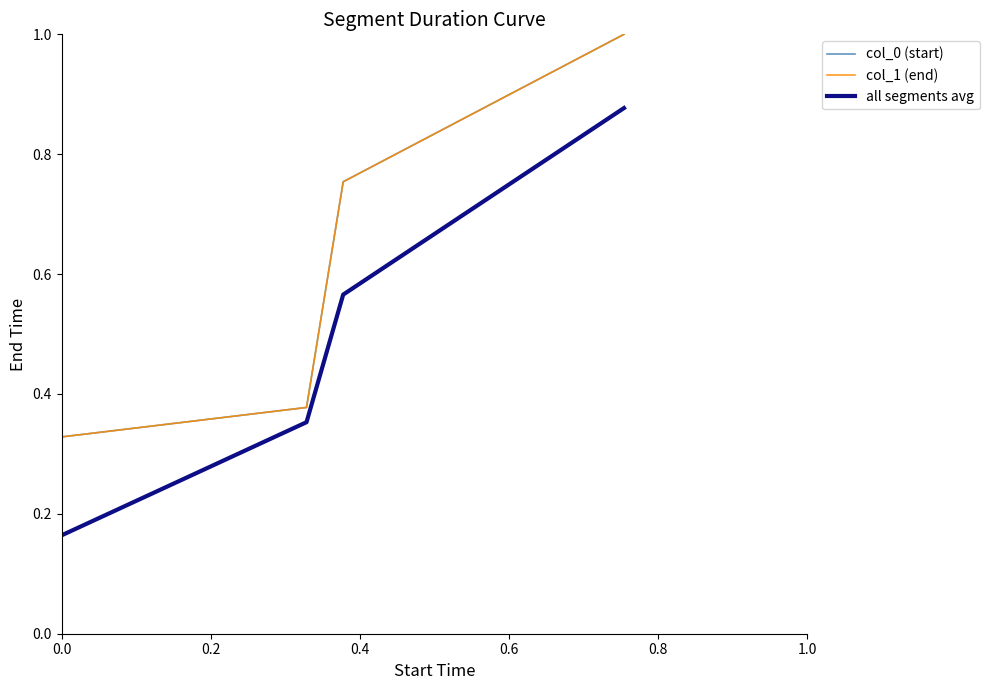

What is the value of the all segments avg point at the 2nd from the left?

0.4